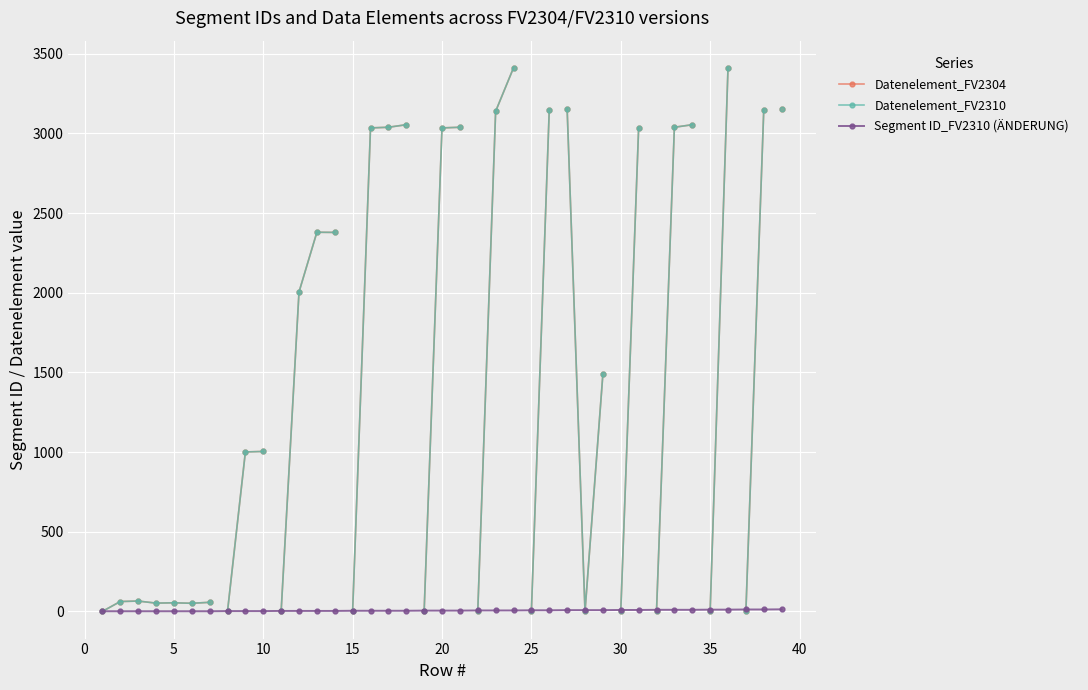

Which series has the largest range (max minus min)?

Datenelement_FV2304